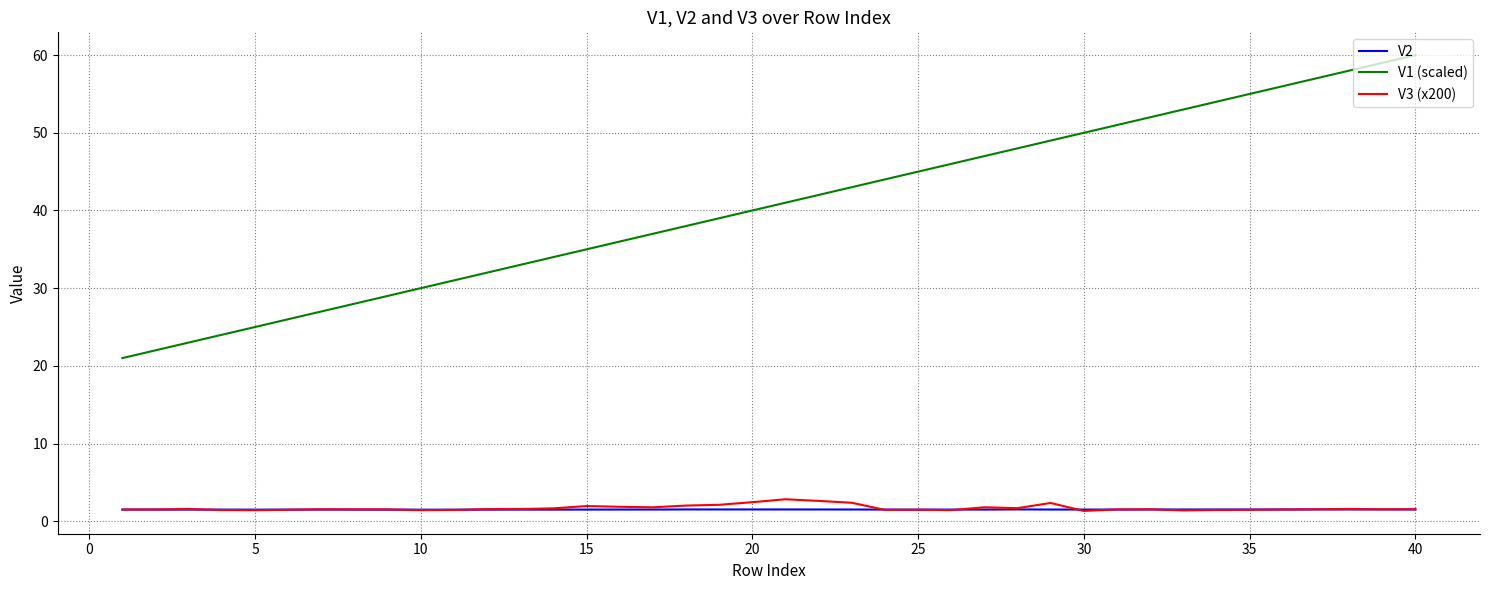

True or false: V1 (scaled) and V3 (x200) intersect in this chart.

False